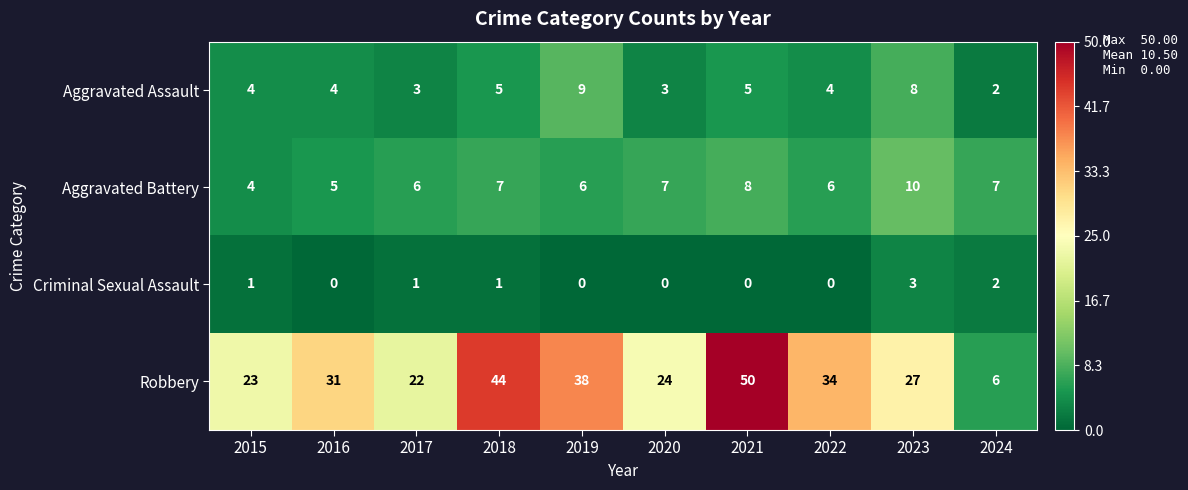

At which category is the sum across all series the highest?

2021